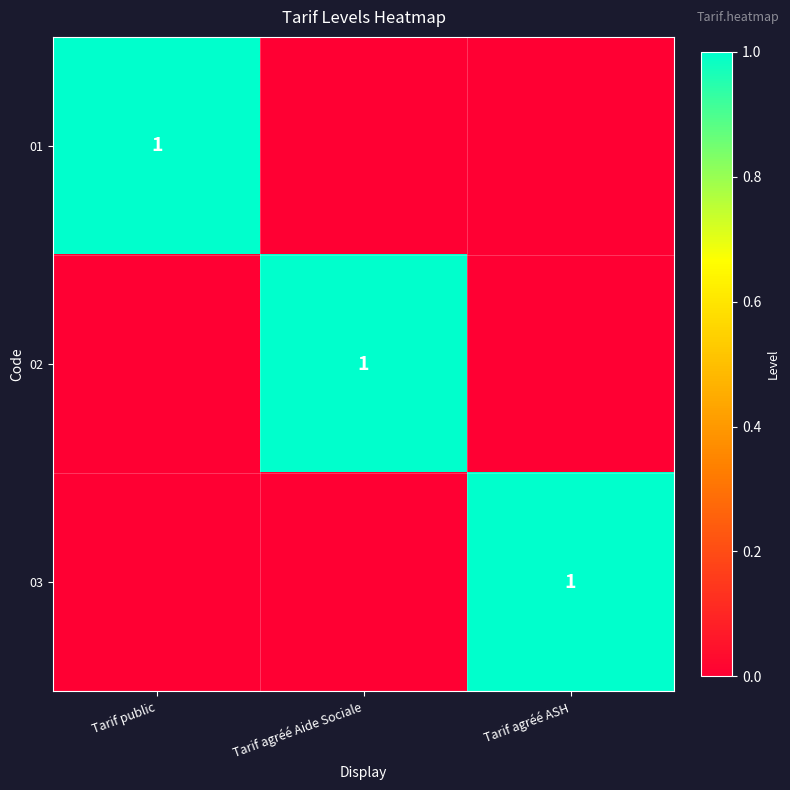

The 01 series shows 0 at Tarif public. True or false?

False